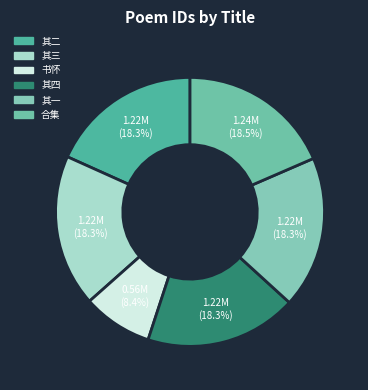

How many slices are in this pie chart?

6